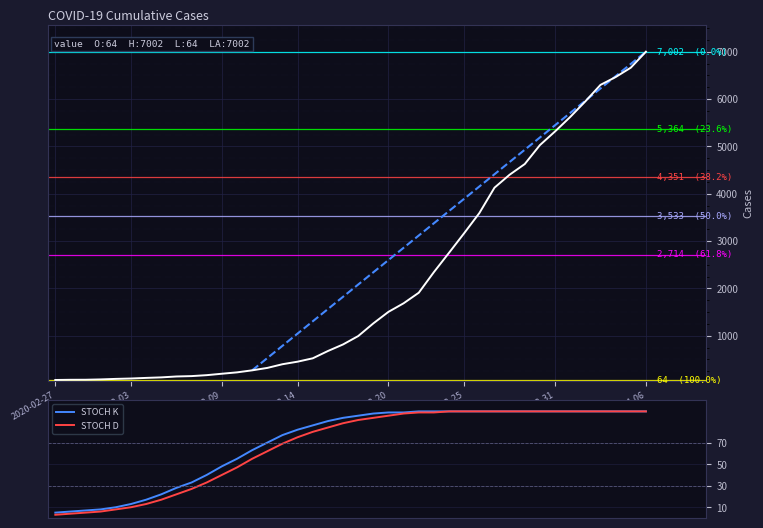

Where is STOCH D nearest to the value 51?

12